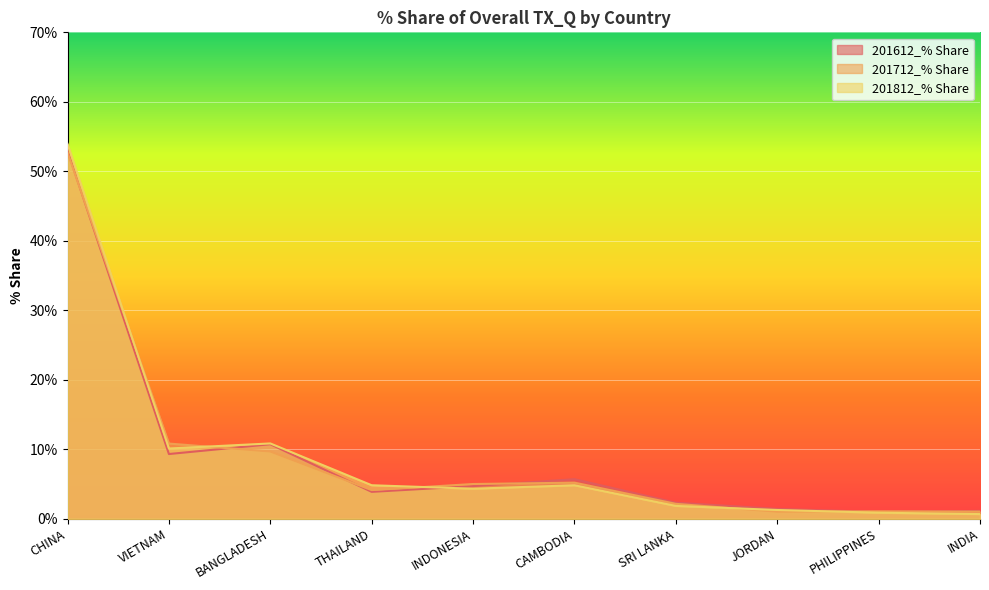

Between which two adjacent categories do 201812_% Share and 201712_% Share first intersect?

CHINA and VIETNAM